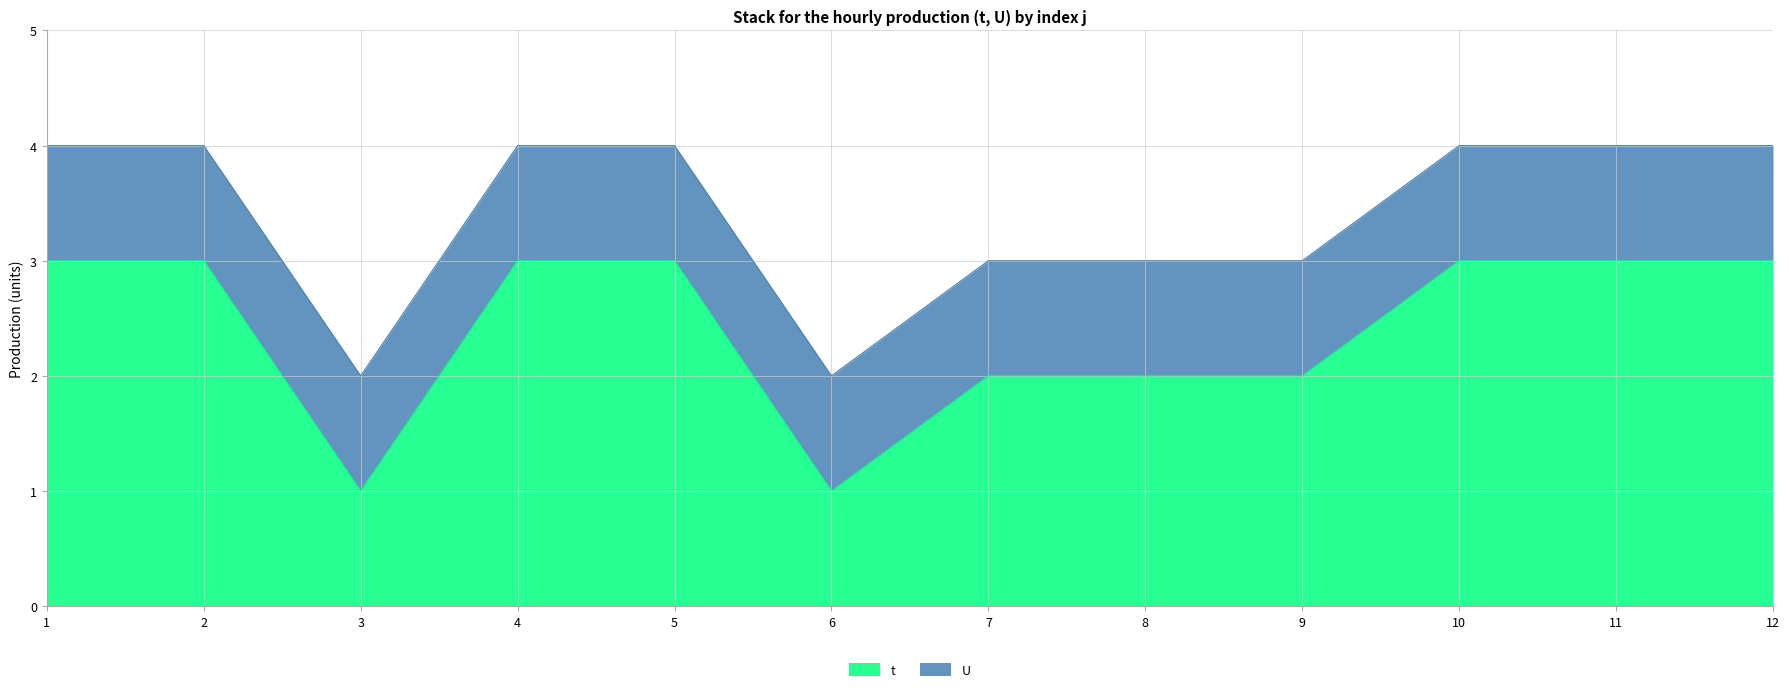

Which category has the highest value across all series?

1